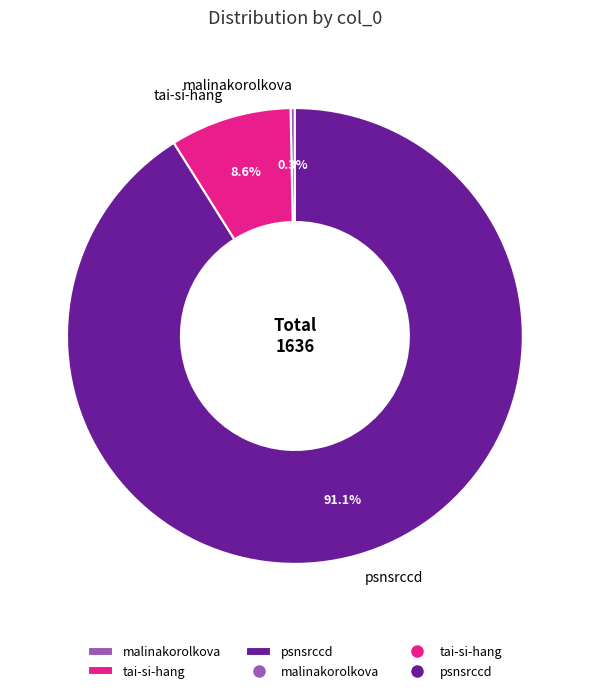

Rank the categories by value from lowest to highest.

malinakorolkova, tai-si-hang, psnsrccd